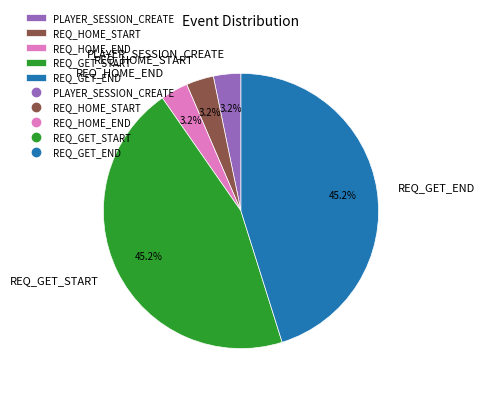

Do REQ_GET_END and REQ_GET_START together represent more than half of the pie?

Yes